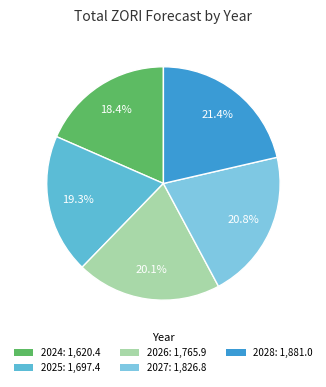

How much of the chart is everything except 2024?

81.6%